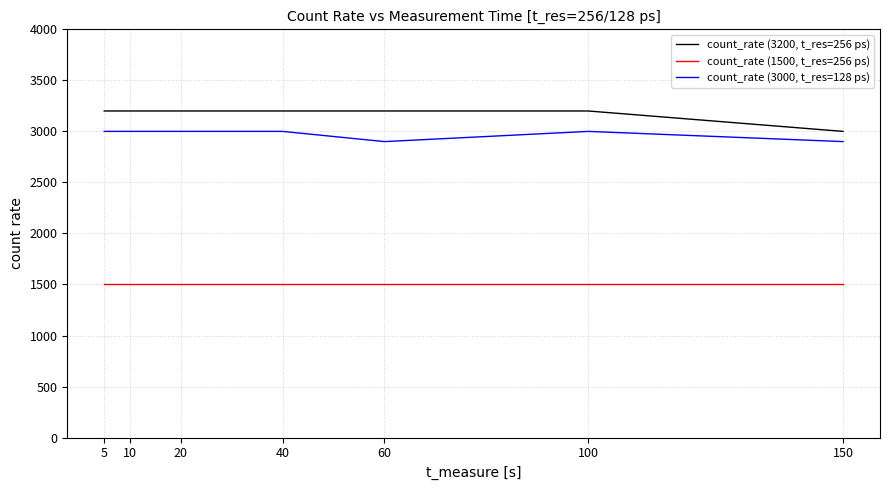

Which series has the largest range (max minus min)?

count_rate (3200, t_res=256 ps)